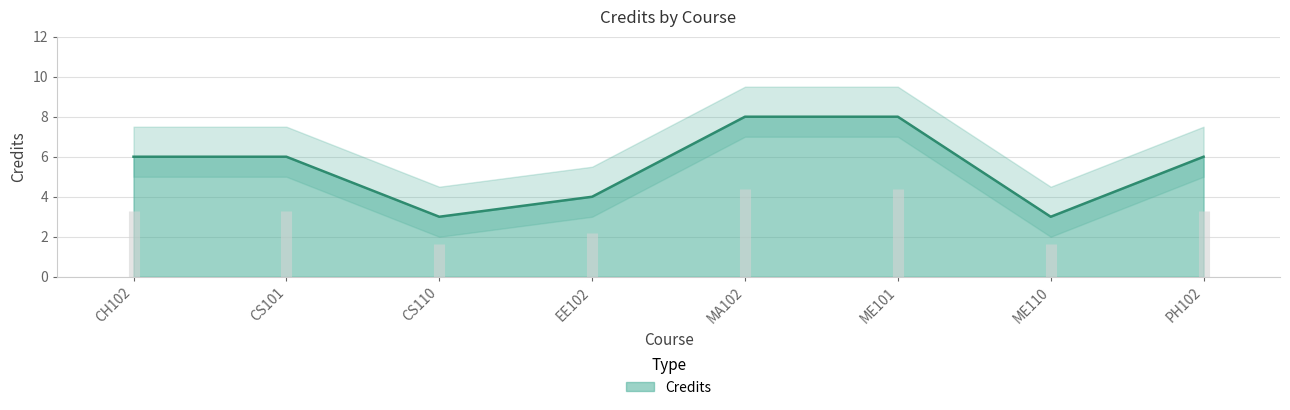

Where is the data nearest to the value 5?

CH102